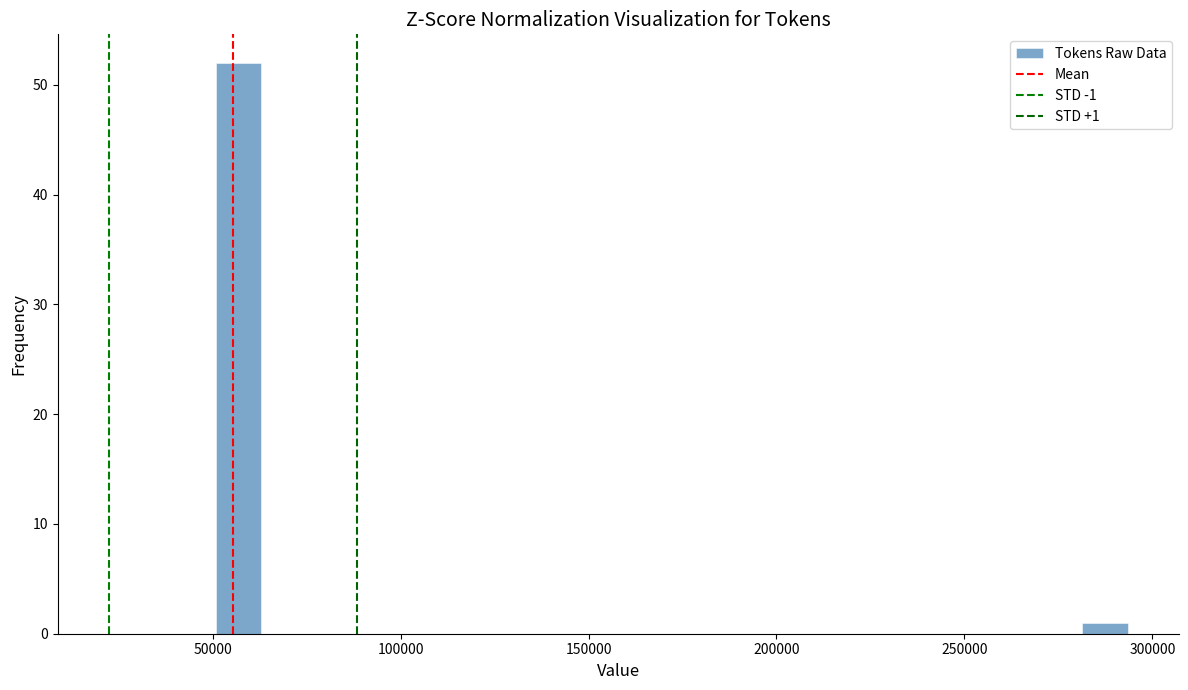

Around what value on the x-axis is the tallest bar? Give the approximate position of its centre, as read against the axis.

55000